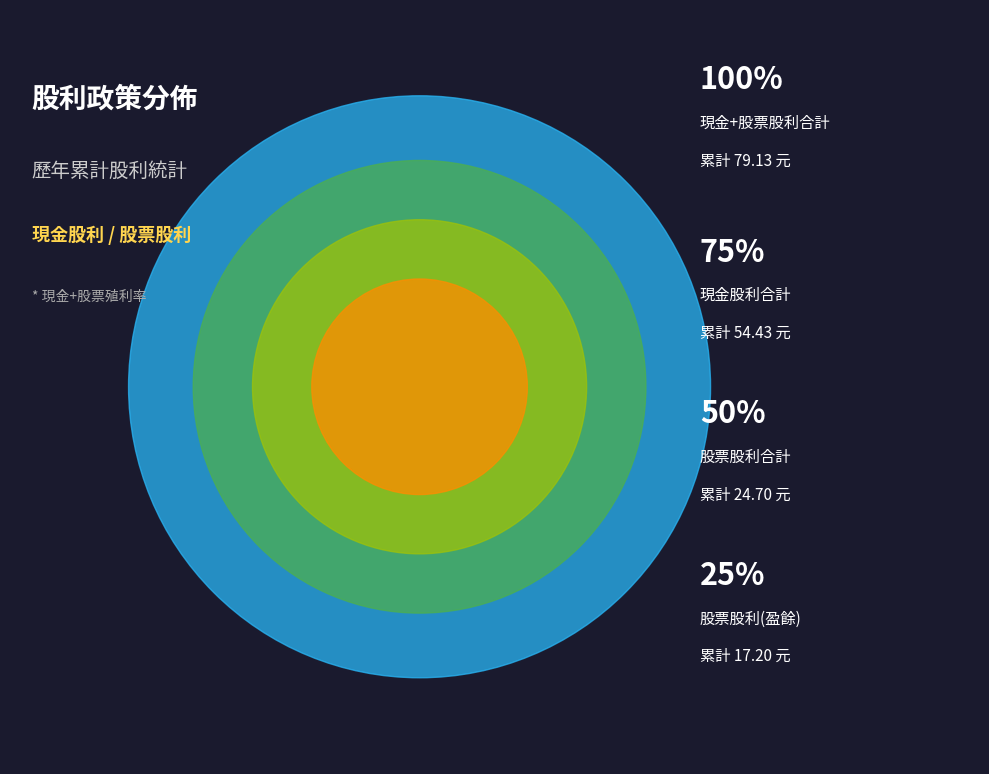

True or false: 1998 accounts for 12% of the total.

False